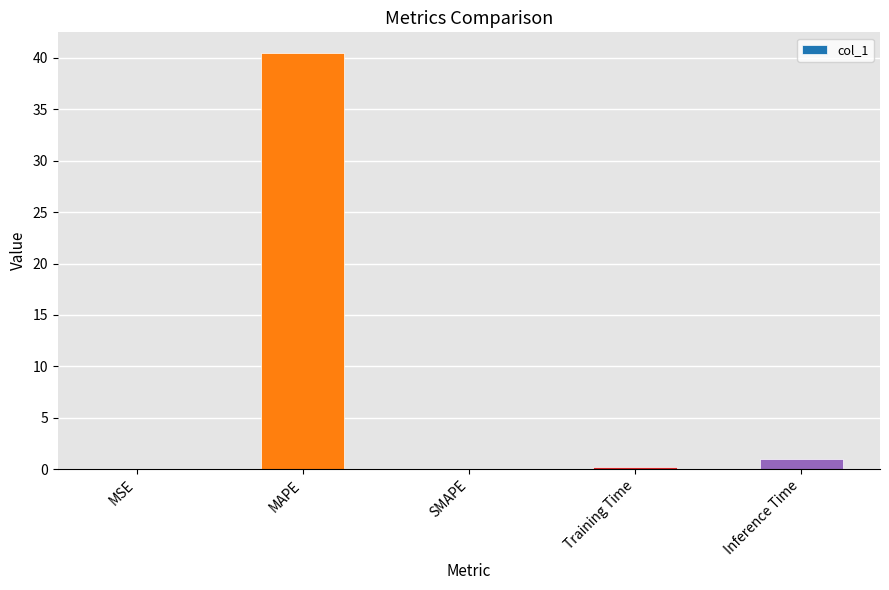

Between Inference Time and MAPE, which is larger?

MAPE